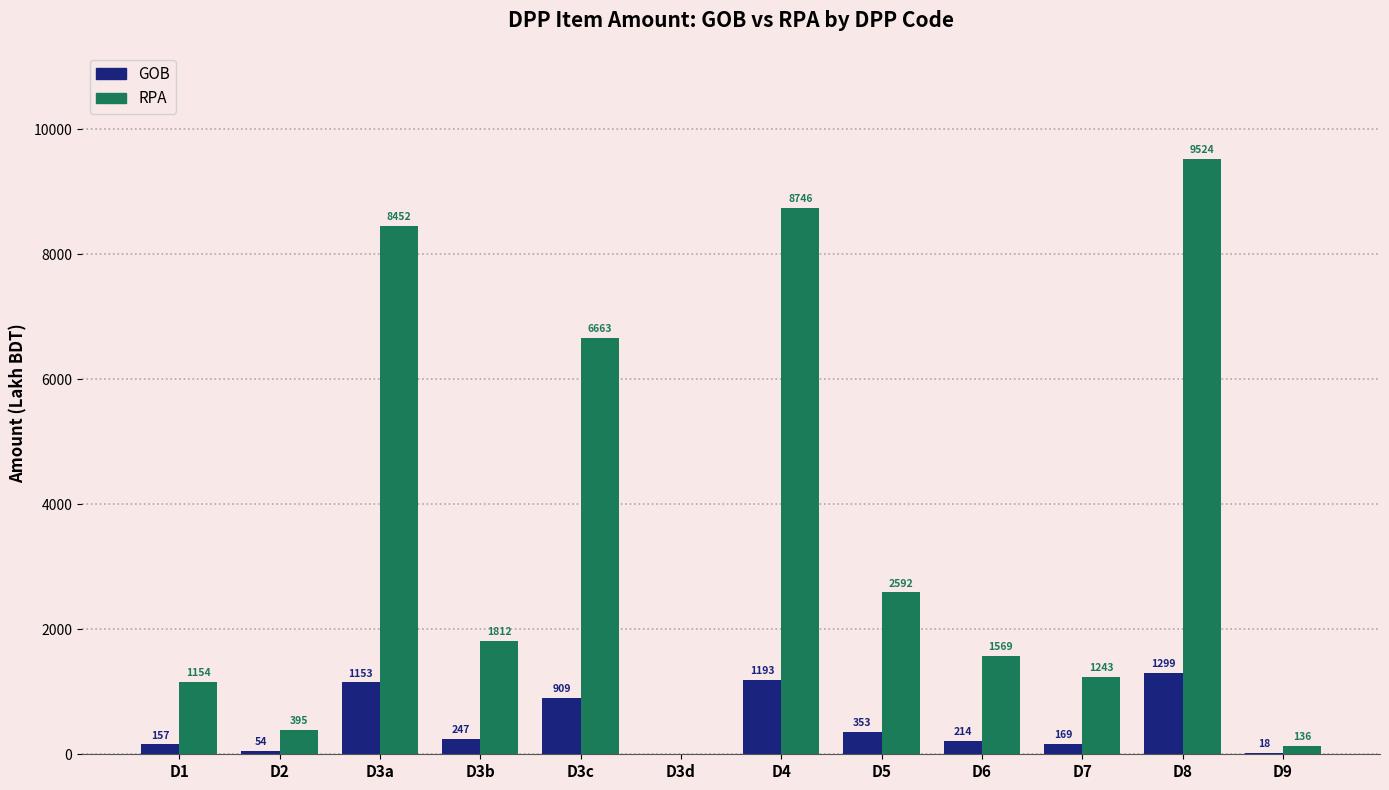

What is the average value of the GOB series?

480.5